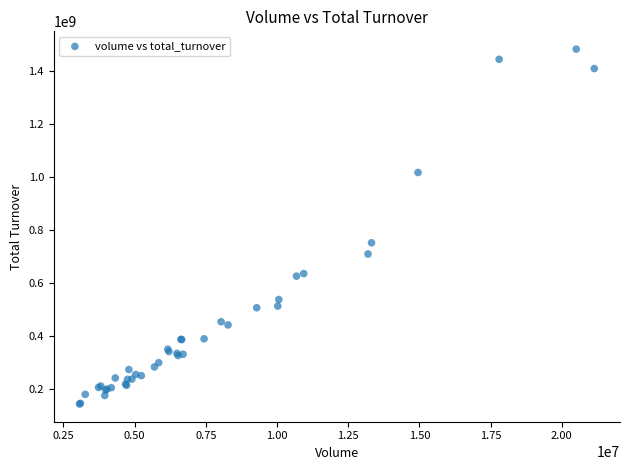

What Y value in the scatter plot is closest to 813978009?

752723152